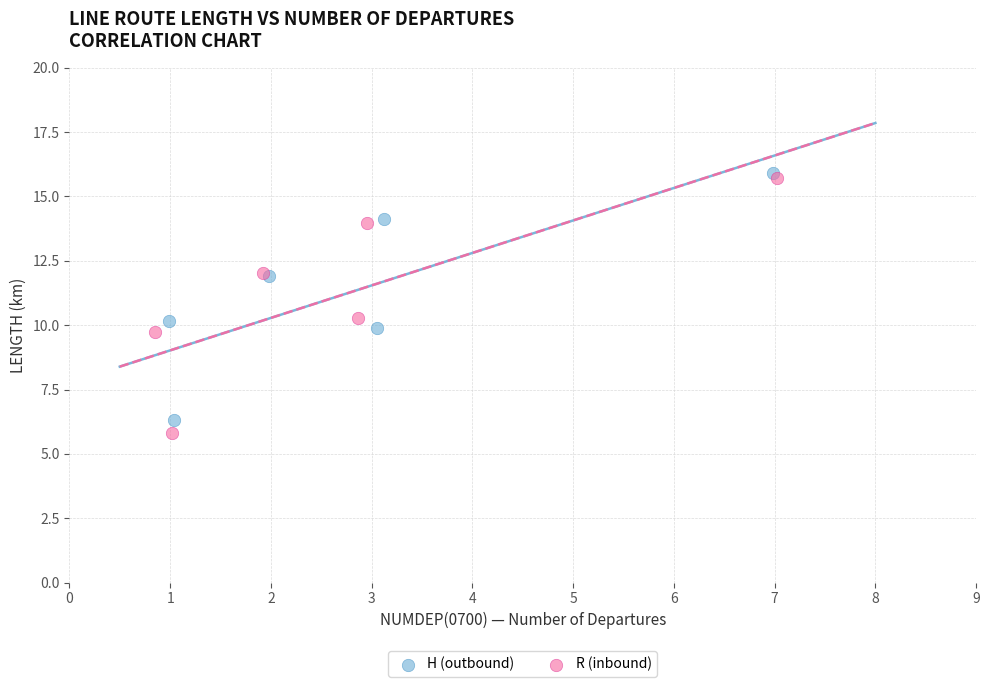

What are all the series names shown in the legend?

H (outbound), R (inbound)